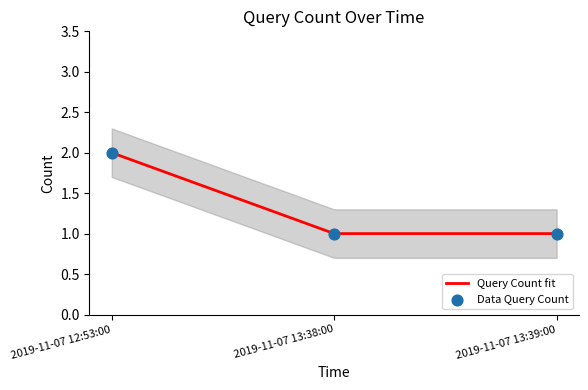

Which has a higher value, 2019-11-07 13:39:00 or 2019-11-07 13:38:00?

2019-11-07 13:39:00